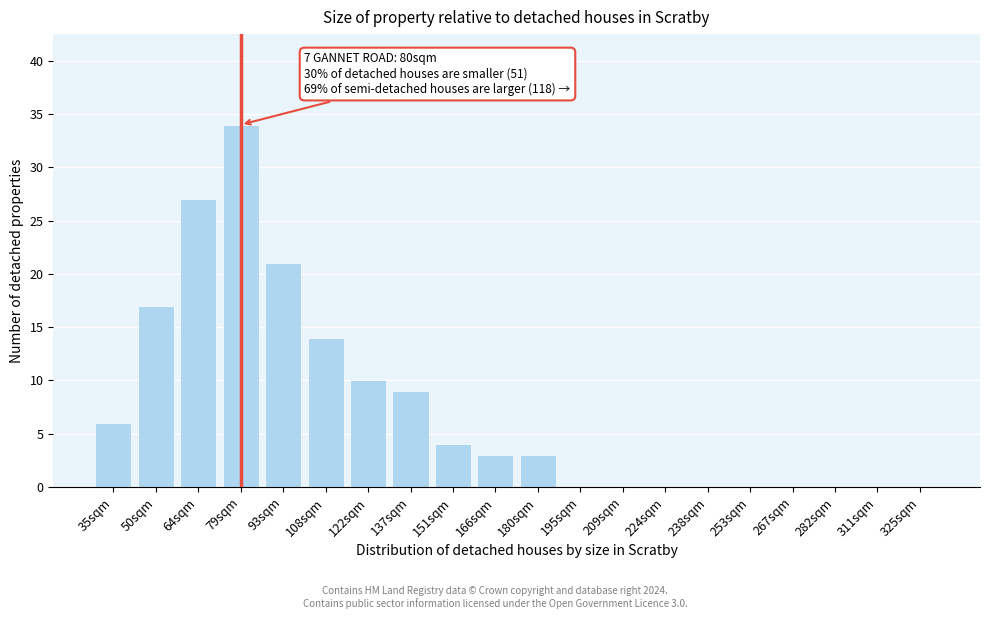

Reading left to right, list all the values displayed in this chart.

35sqm=6	50sqm=17	64sqm=27	79sqm=34	93sqm=21	108sqm=14	122sqm=10	137sqm=9	151sqm=4	166sqm=3	180sqm=3	195sqm=0	209sqm=0	224sqm=0	238sqm=0	253sqm=0	267sqm=0	282sqm=0	311sqm=0	325sqm=0